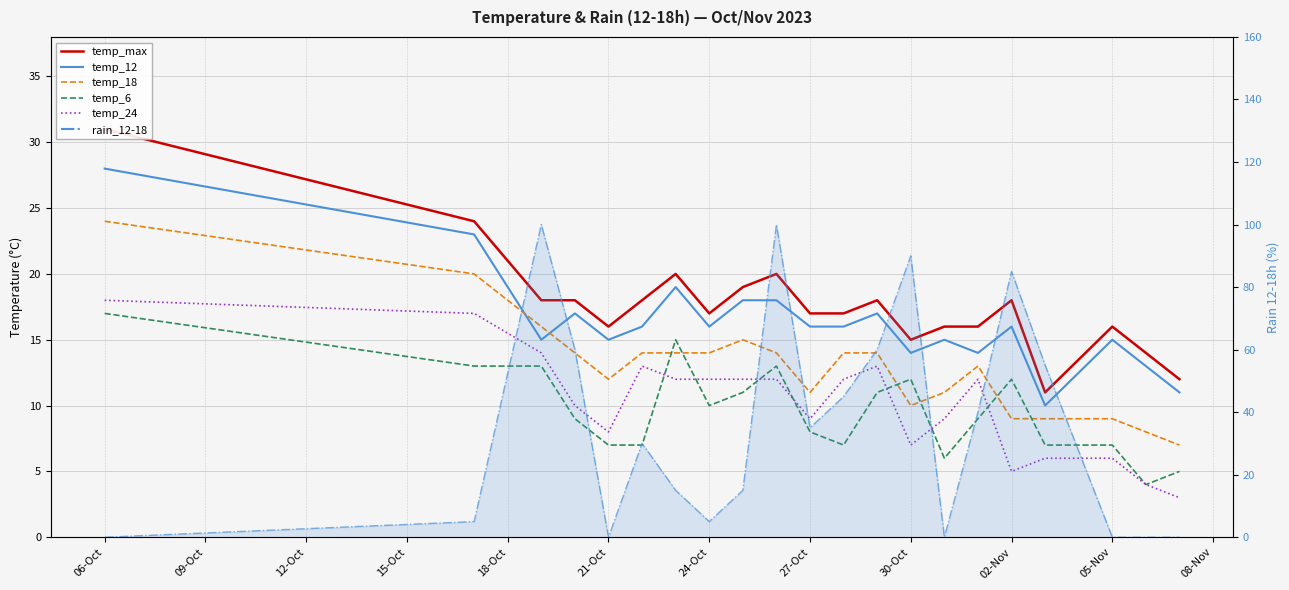

At which label does temp_max reach its peak?

06-Oct